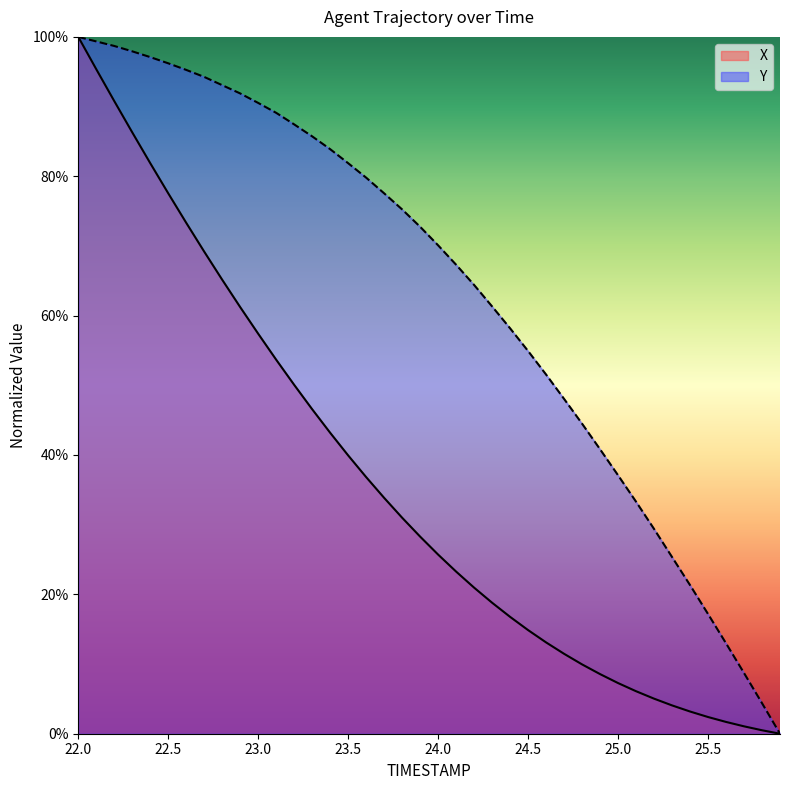

Rank the series by their average value, from lowest to highest.

X, Y